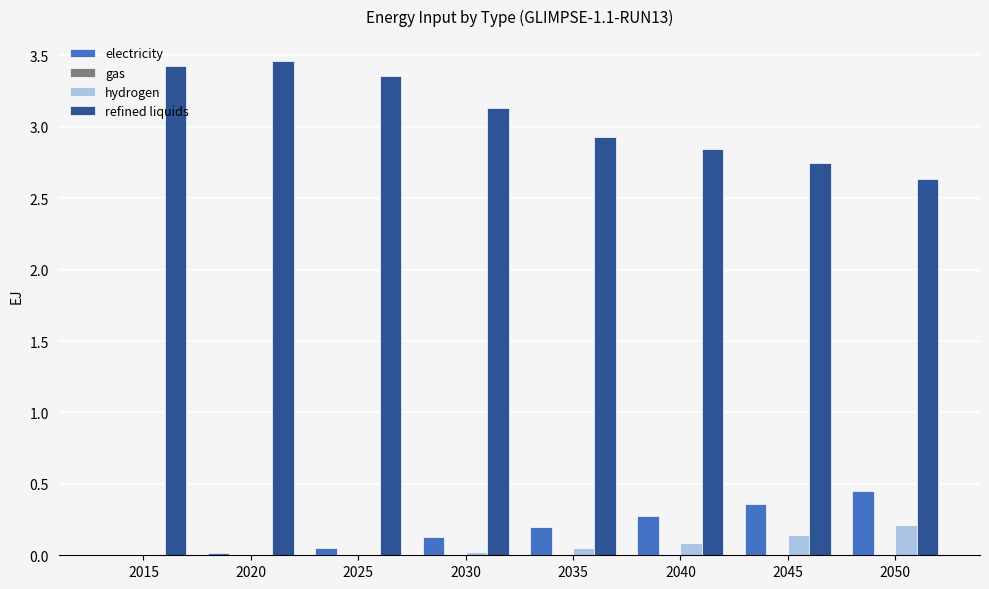

Which series has the largest total across all categories?

refined liquids